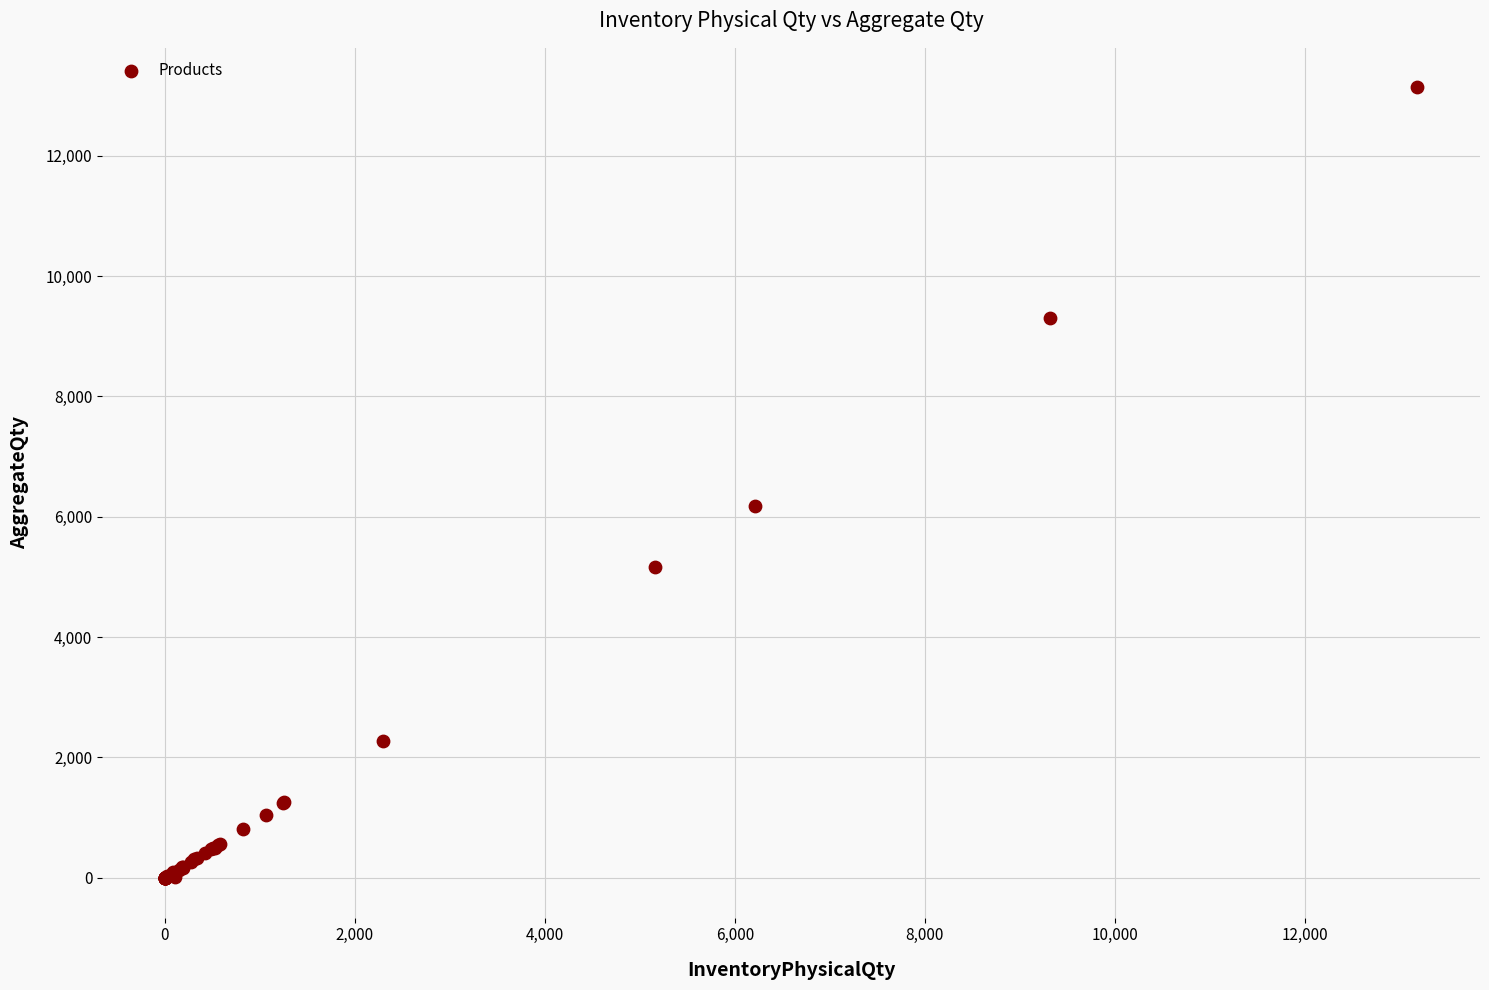

What Y value in the scatter plot is closest to 6565?

6180